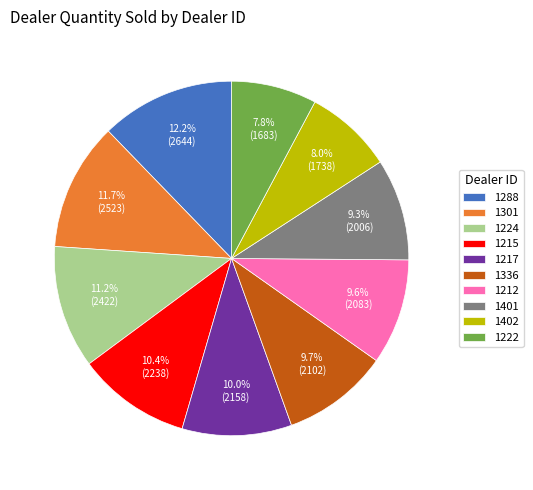

Is there any slice that represents more than half of the pie?

No